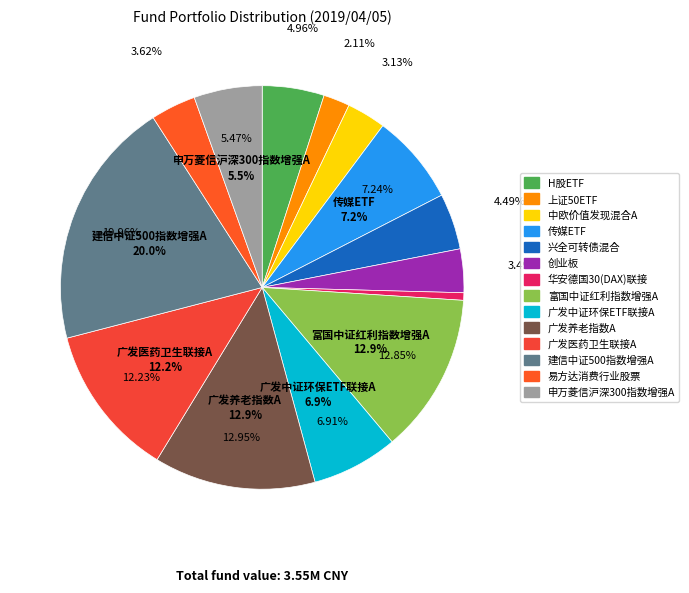

Which category has the biggest portion of the pie?

建信中证500指数增强A